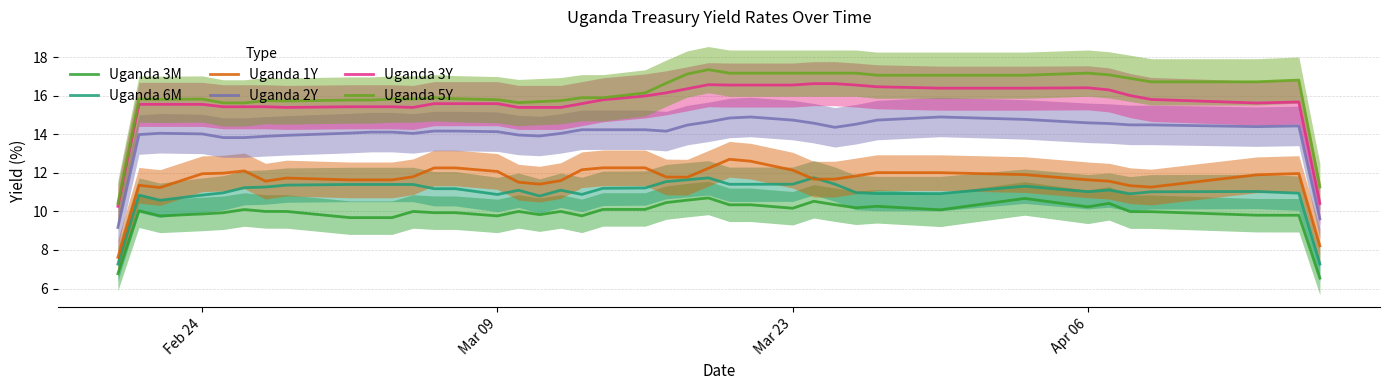

Which series has the largest total across all categories?

Uganda 5Y